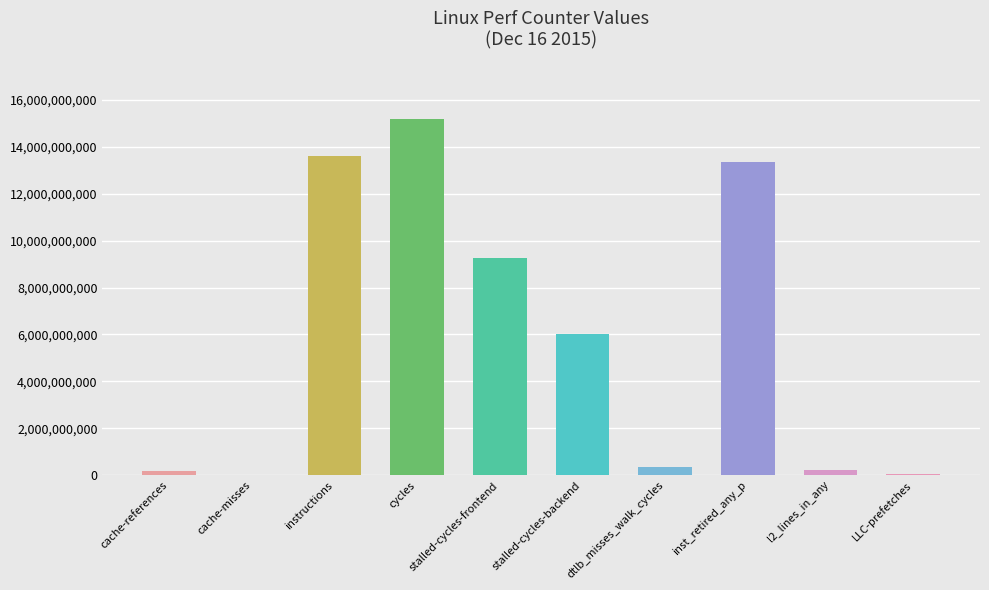

Is it true that the value at cache-misses is 20666415?

True